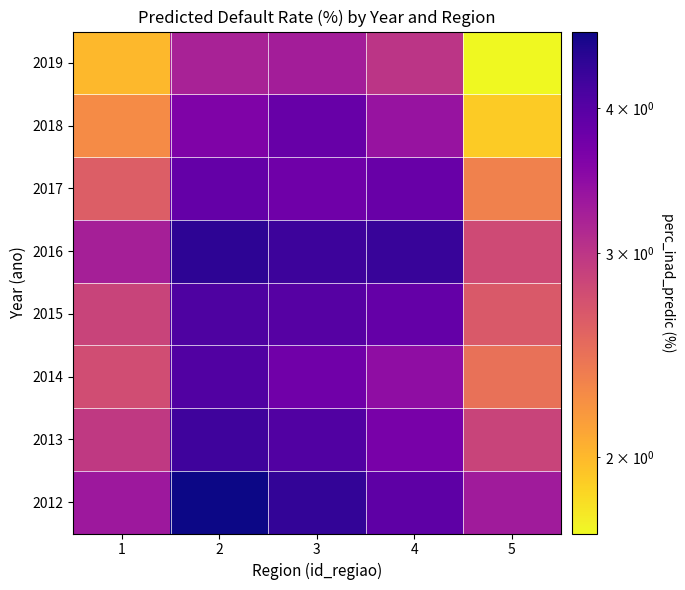

What is the spread (max minus min) of values at 4?

1.3